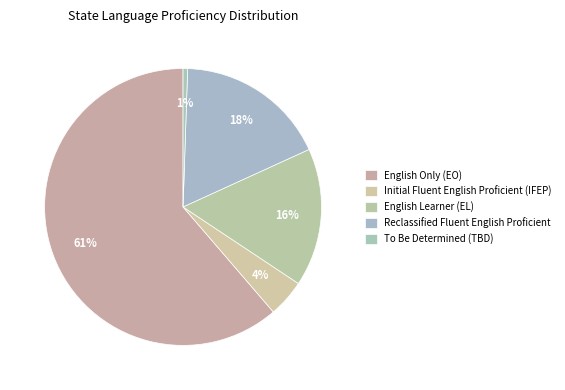

Which slice is the largest?

English Only (EO)